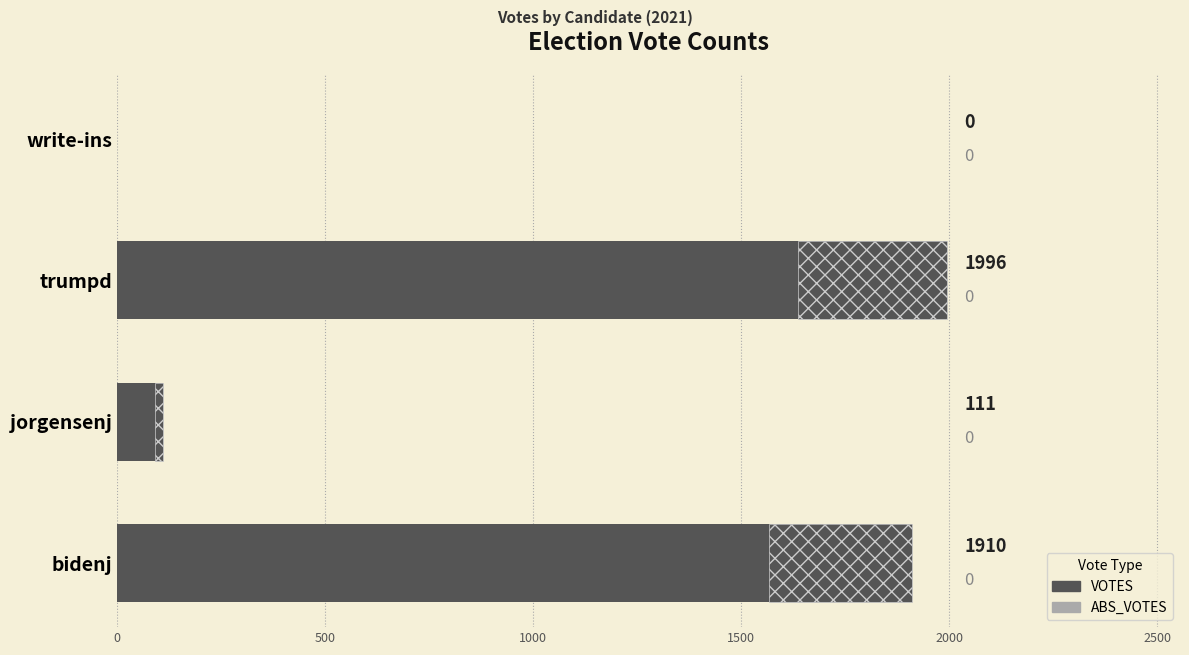

How many series are shown in this chart?

2